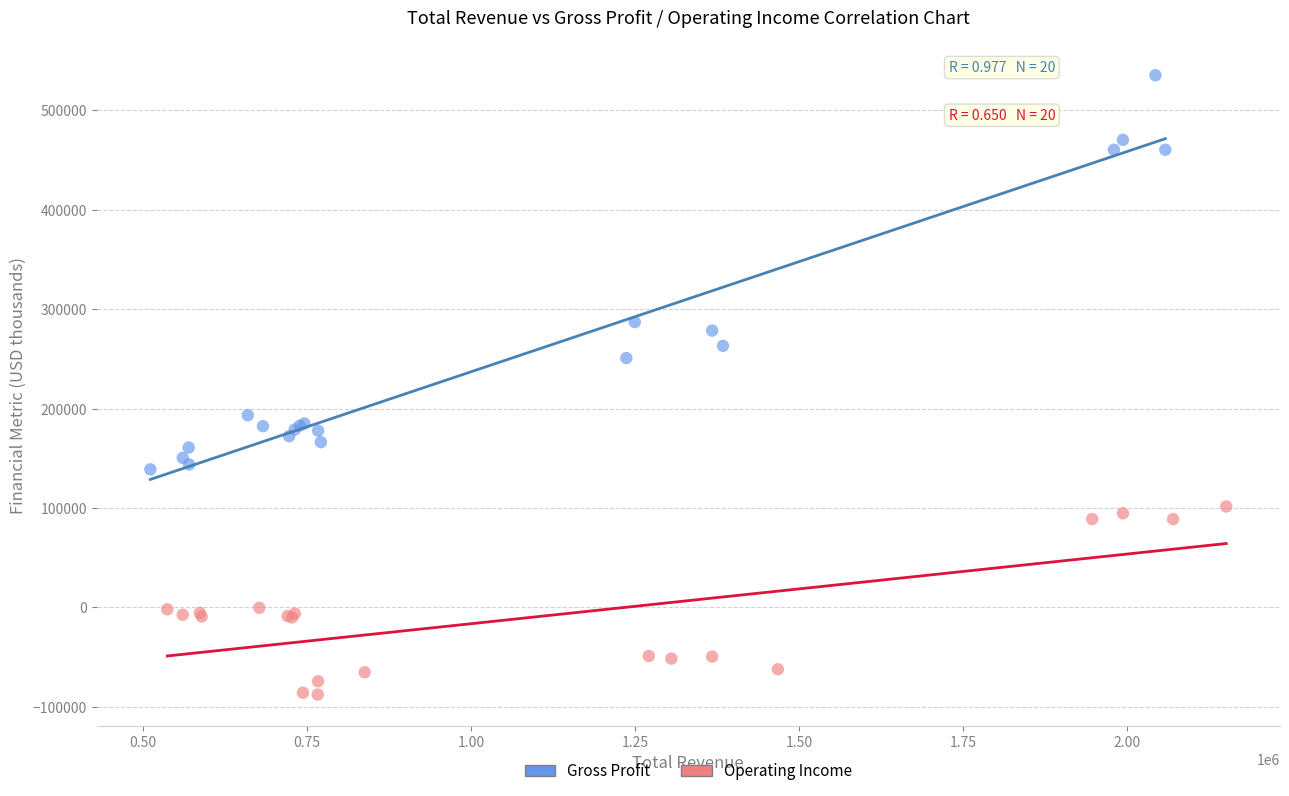

Which series contains the lowest Y value?

Operating Income